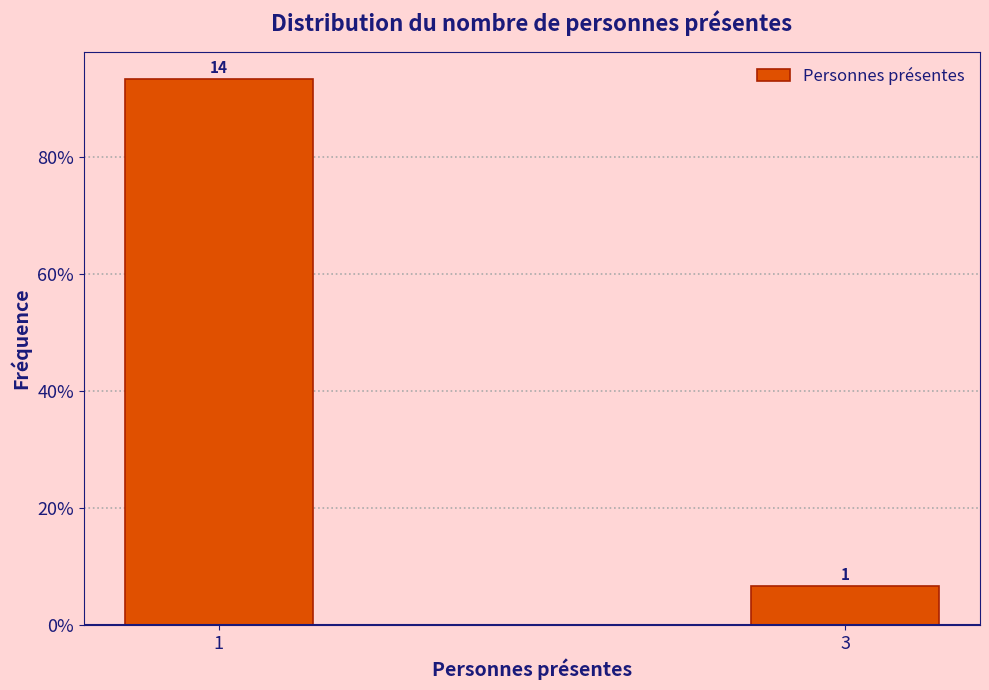

Are the bars horizontal?

No